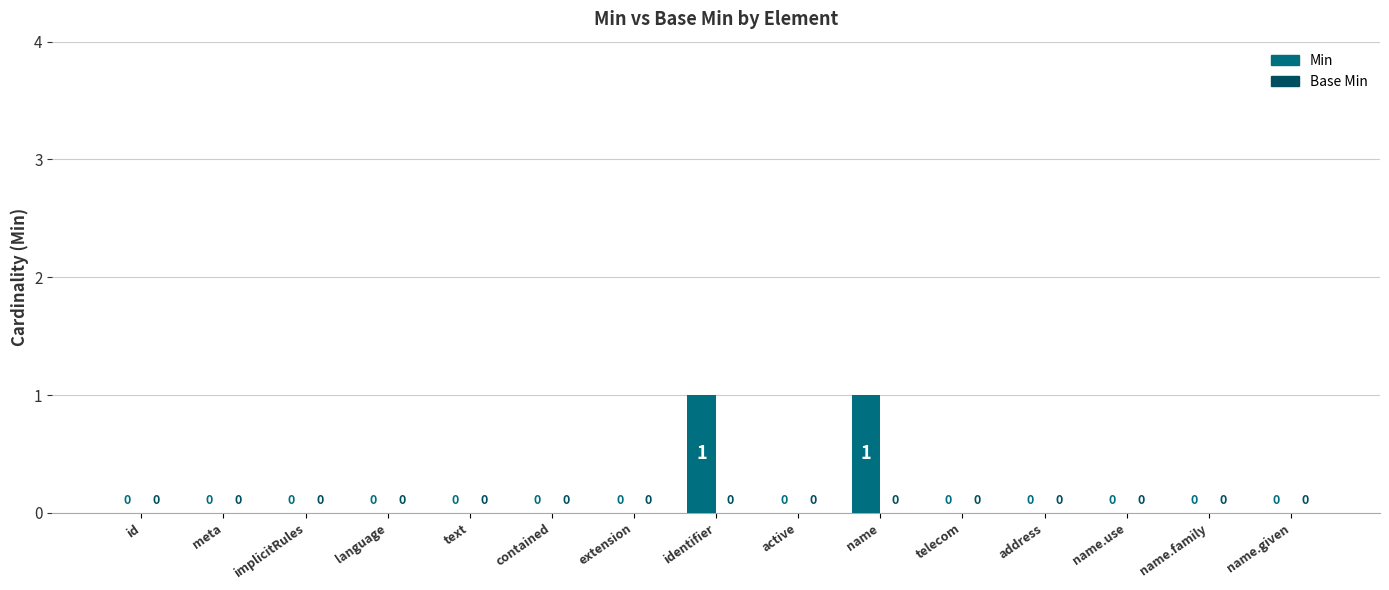

Reading left to right, list all the values displayed in this chart.

id=0	meta=0	implicitRules=0	language=0	text=0	contained=0	extension=0	identifier=1	active=0	name=1	telecom=0	address=0	name.use=0	name.family=0	name.given=0